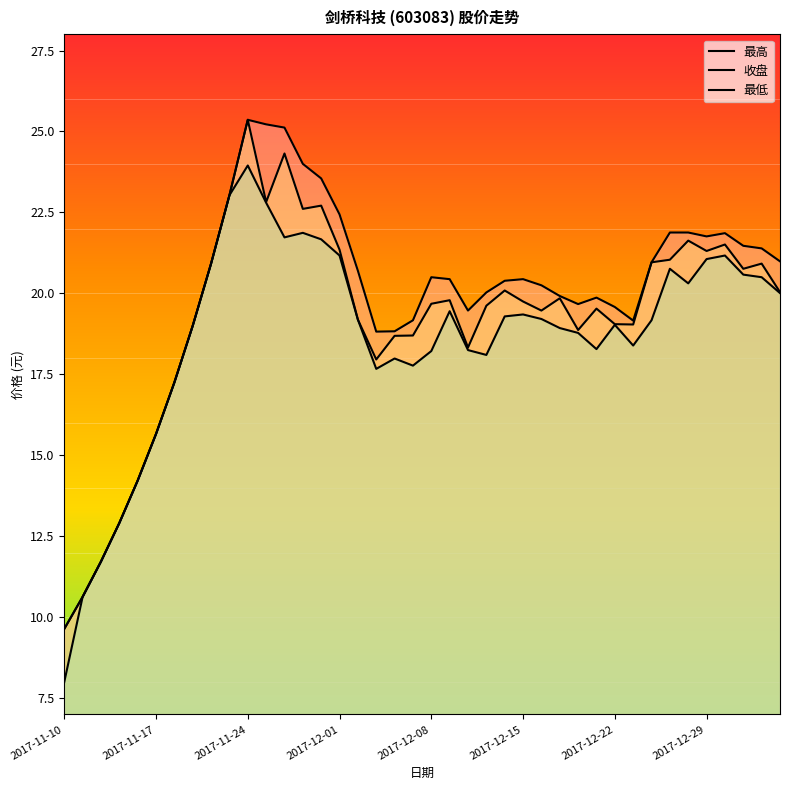

How many categories are shown in the chart?

40